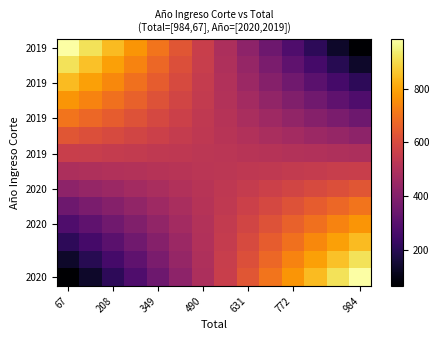

Count the number of categories in the chart.

14